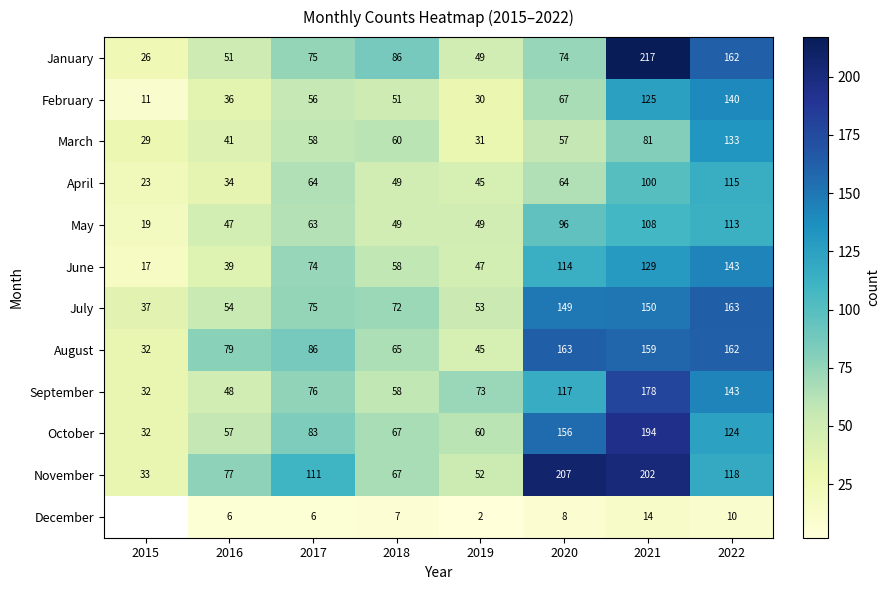

Between 2020 and 2021, which series saw the biggest shift?

January